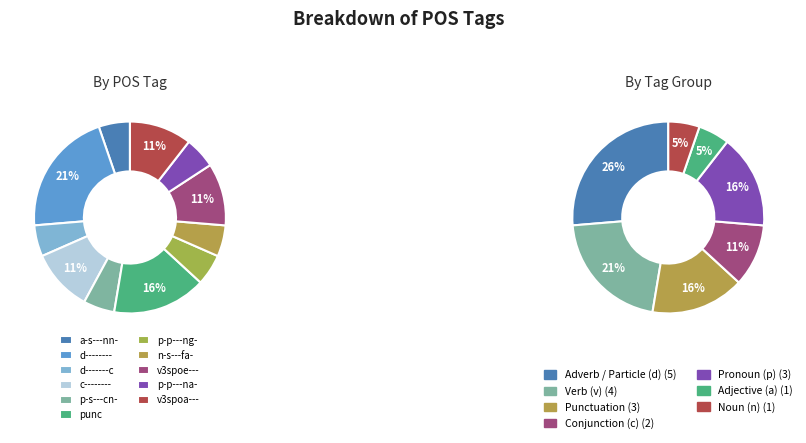

Does any single category account for the majority?

No